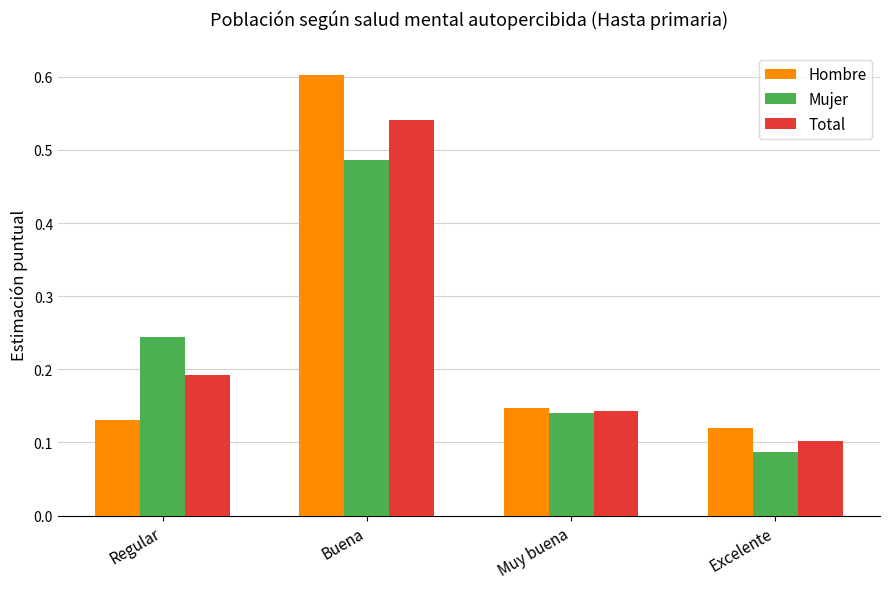

At which category is the sum across all series the highest?

Buena